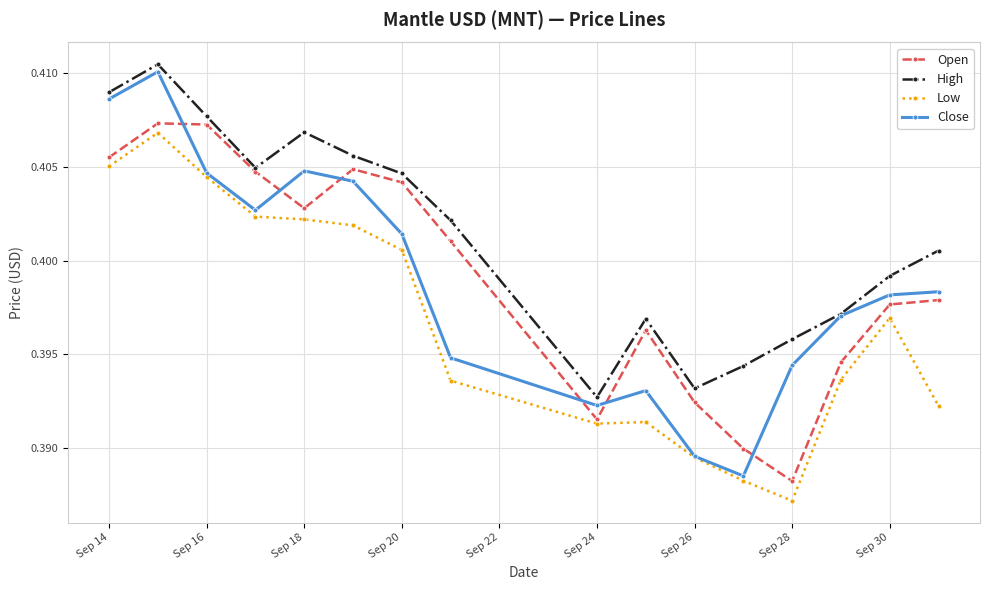

In High, how many points are lower than both neighbors (excluding endpoints)?

3